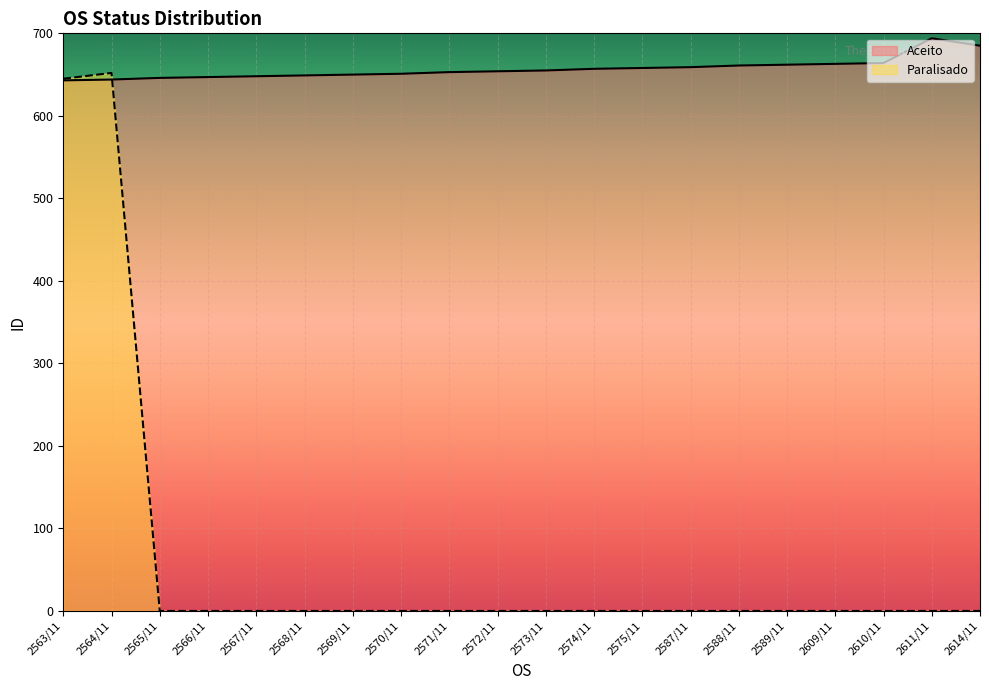

Rank the categories by Aceito value from highest to lowest.

2611/11, 2614/11, 2610/11, 2609/11, 2589/11, 2588/11, 2587/11, 2575/11, 2574/11, 2573/11, 2572/11, 2571/11, 2570/11, 2569/11, 2568/11, 2567/11, 2566/11, 2565/11, 2564/11, 2563/11